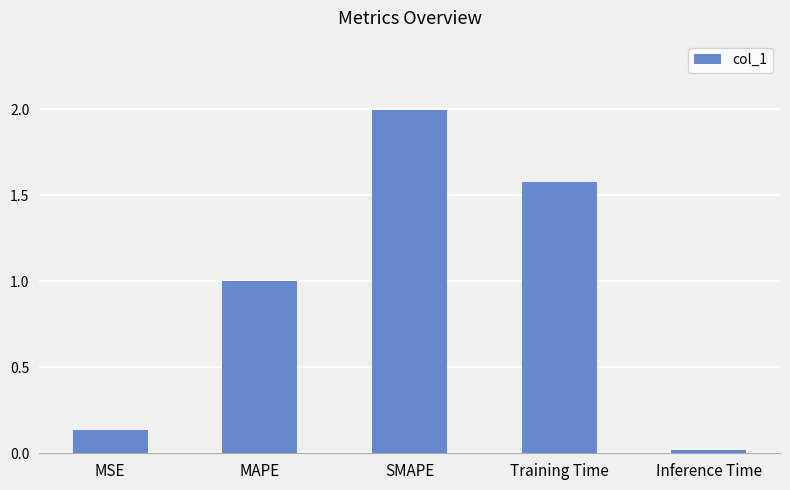

What is the sum of all values?

4.7